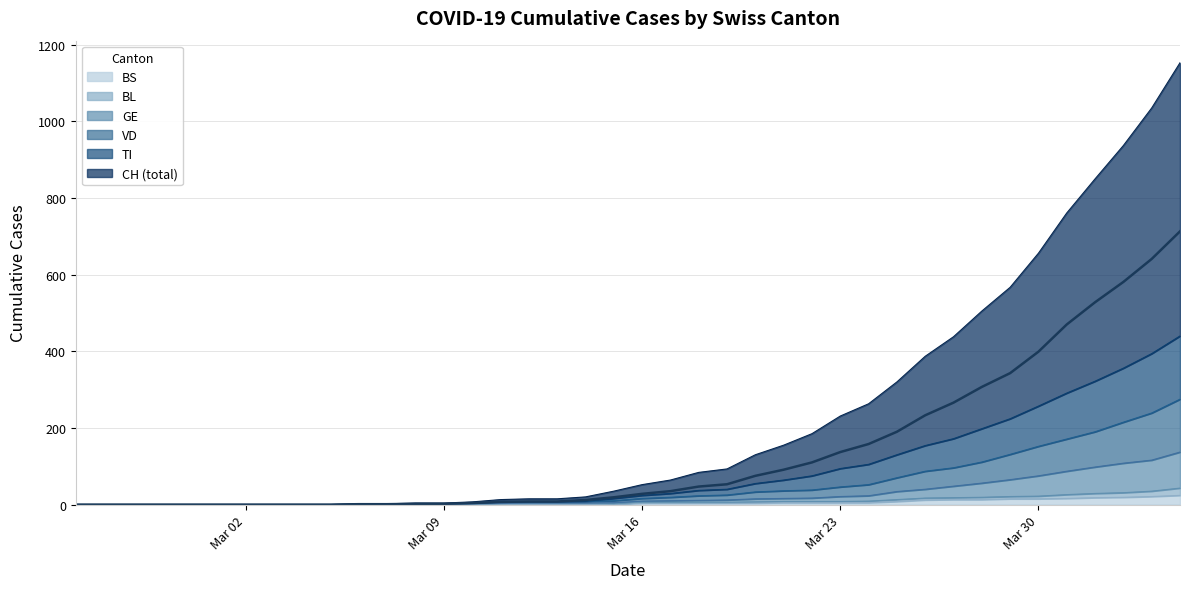

Is it true that TI equals 3 at 2020-03-10?

True